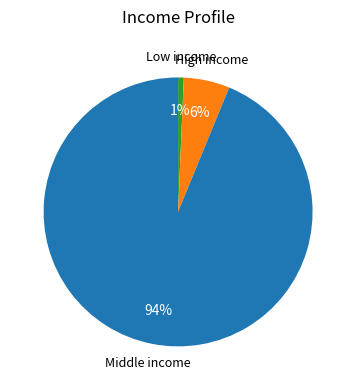

Does any single category account for the majority?

Yes